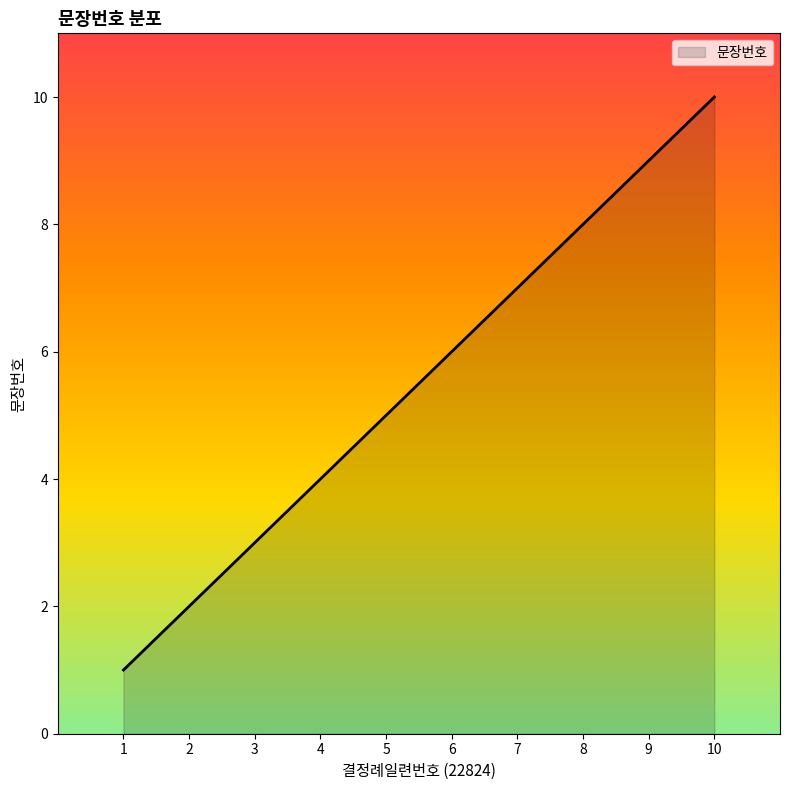

Is it true that the value at 10 is 14?

False